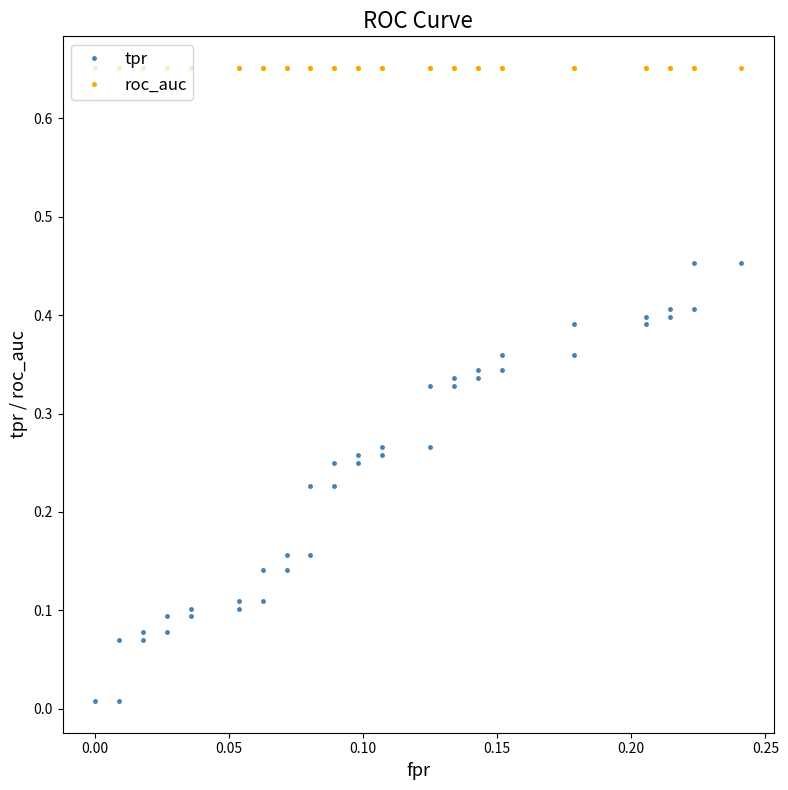

Is this an area chart (filled region under the line)?

No